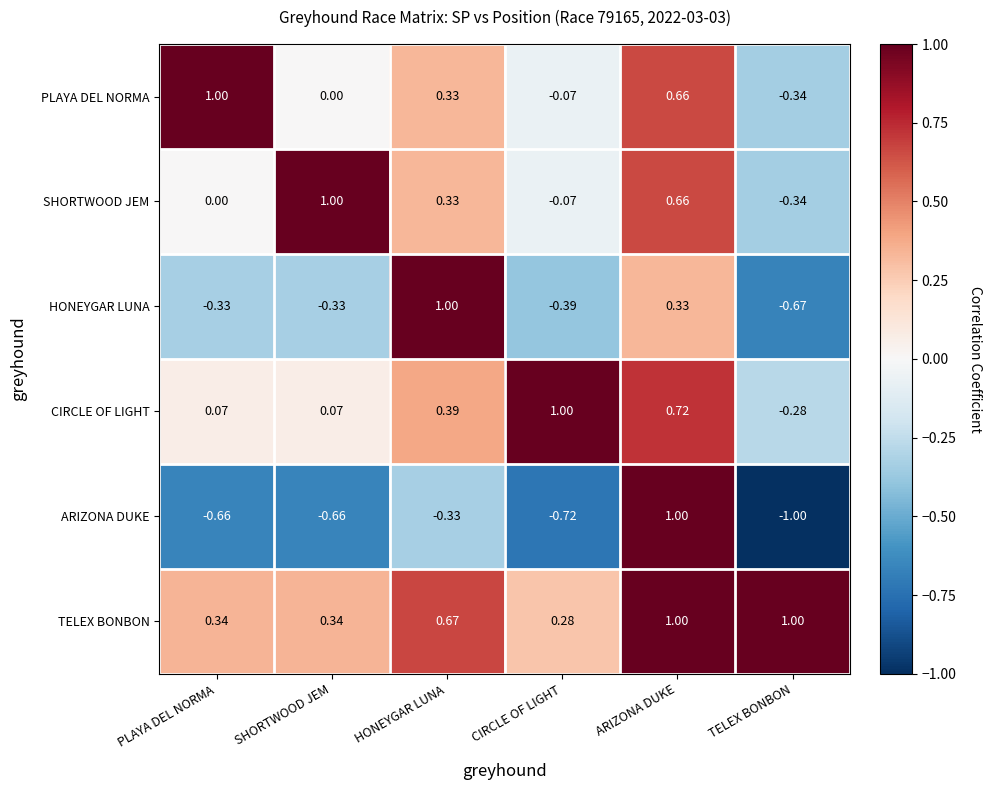

Which category has the lowest value across all series?

TELEX BONBON